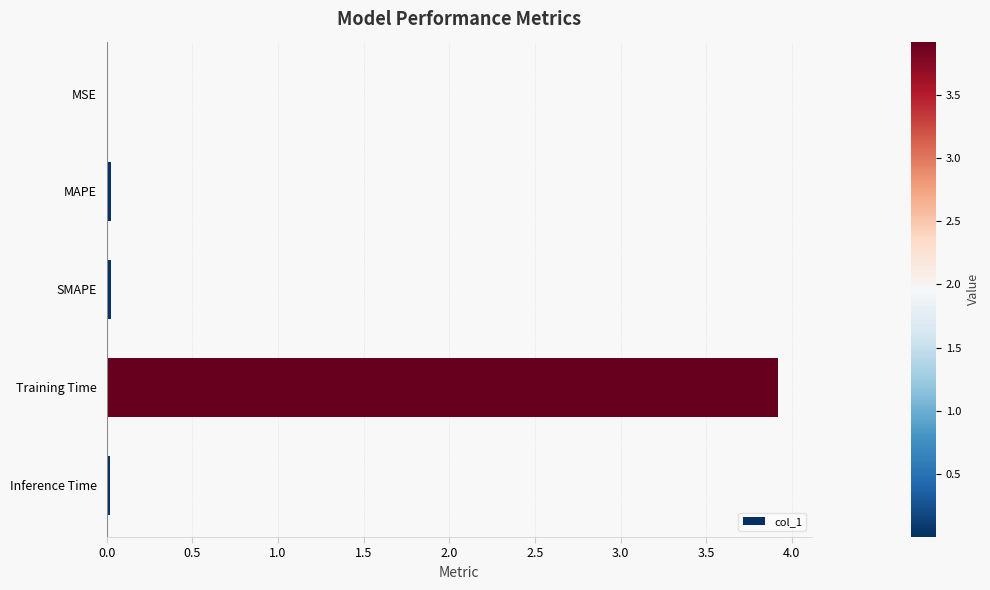

Is it true that the value at MAPE is 0.0?

True